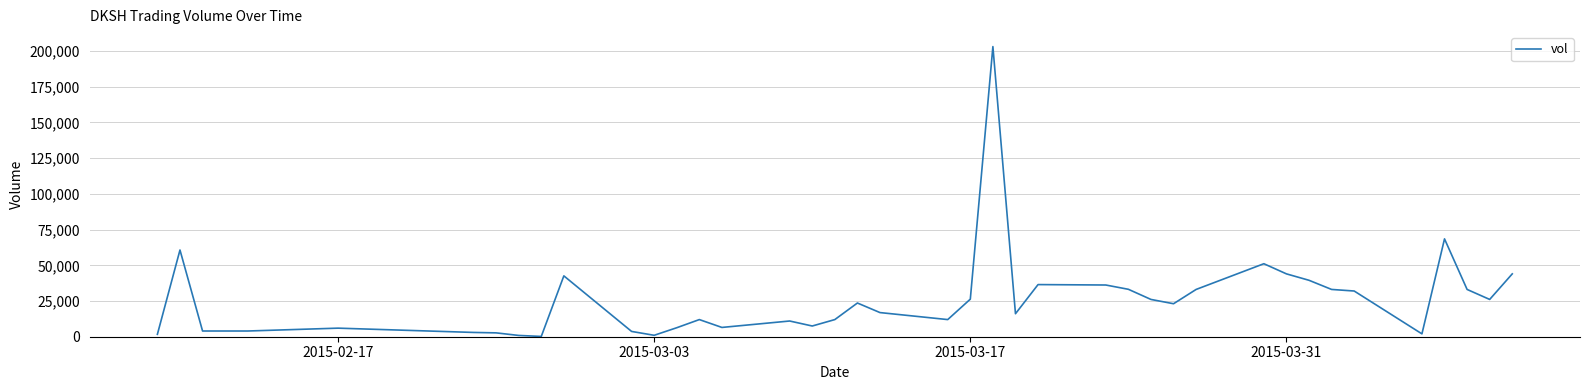

What is the greatest value displayed?

203100